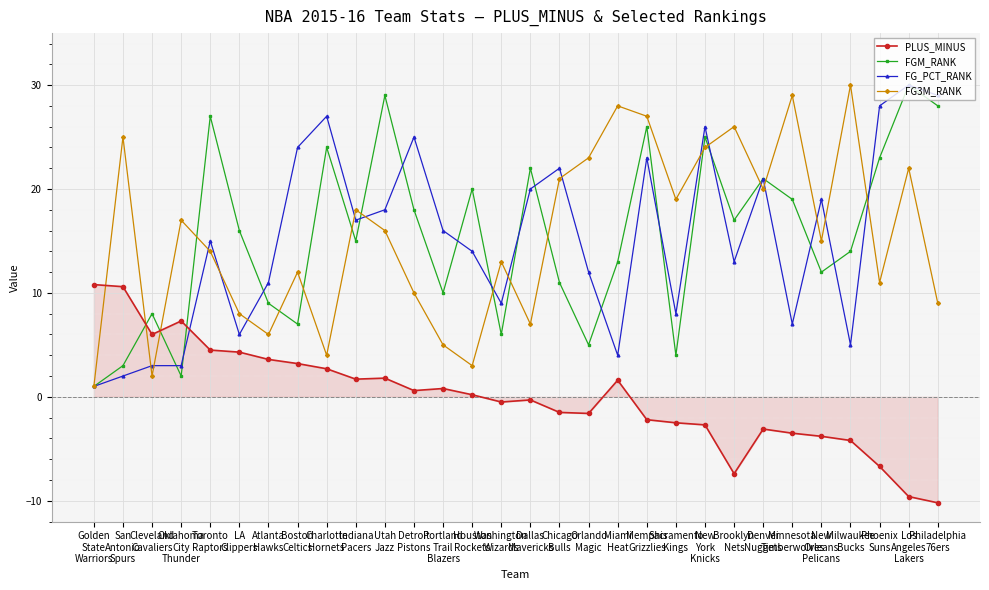

What is the approximate value of FG_PCT_RANK at New
York
Knicks?

26.0